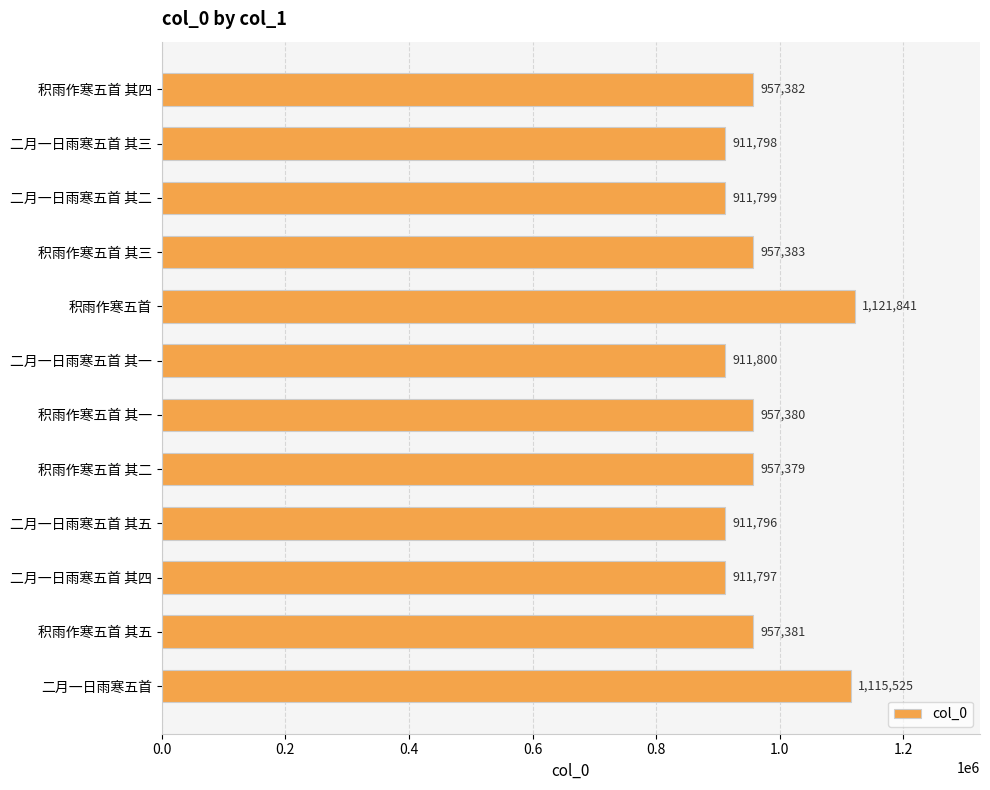

How many data points does each series have?

12